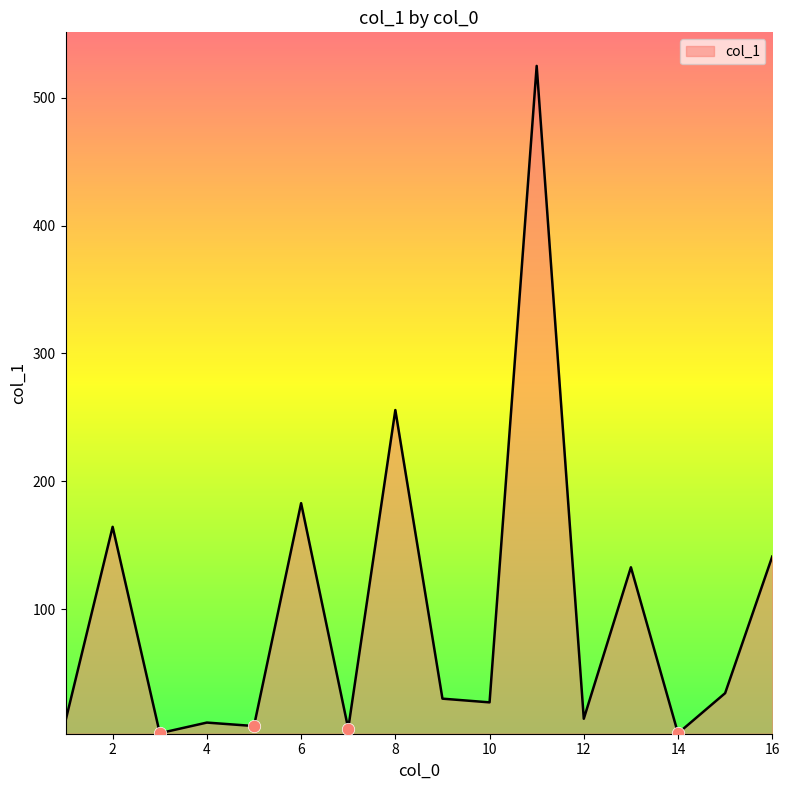

What is the difference between the maximum and minimum values?

521.7